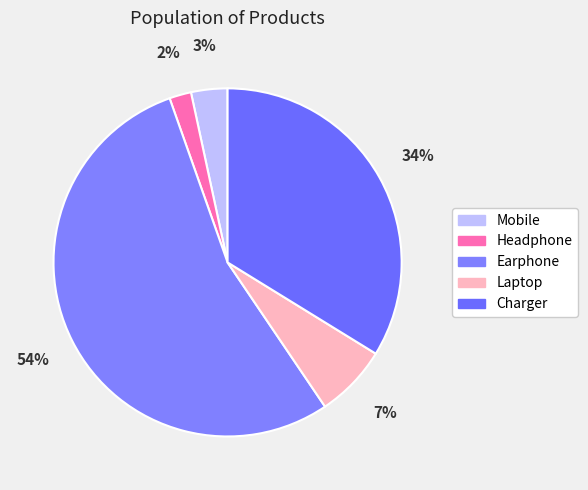

What is the smallest slice in the pie chart?

Headphone